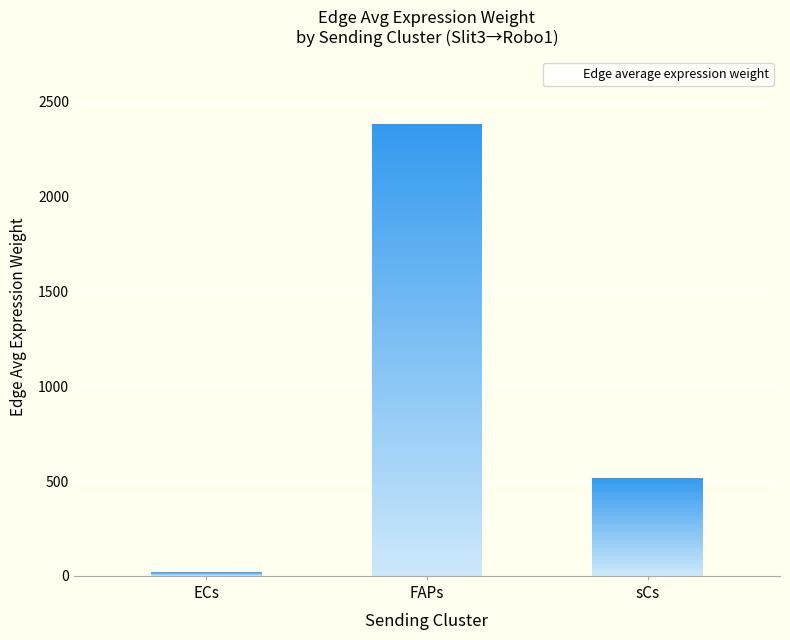

Where is the data nearest to the value 1199?

sCs